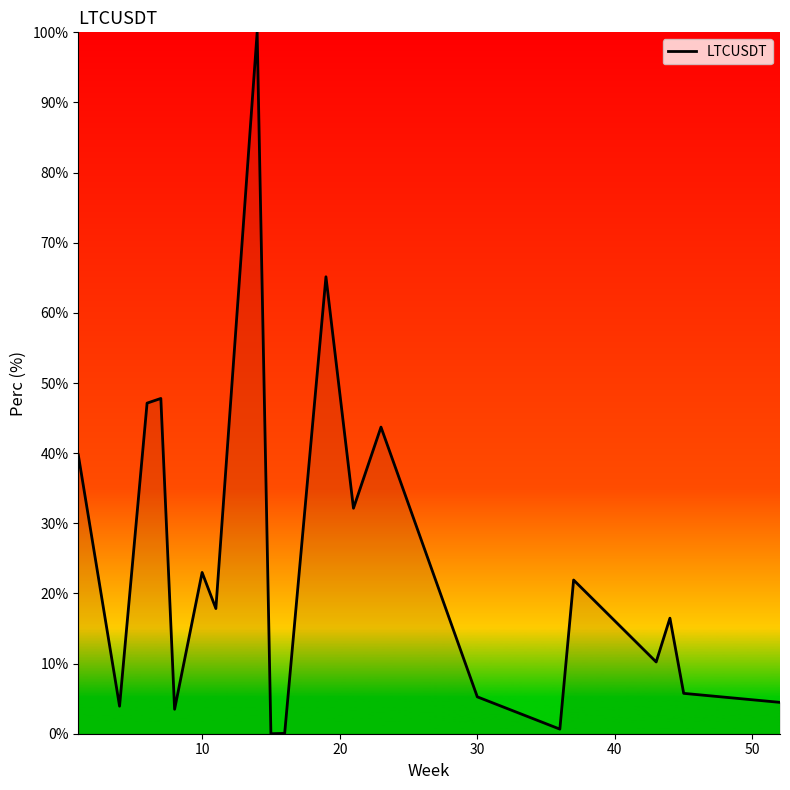

What is the maximum value shown in the chart?

100.0